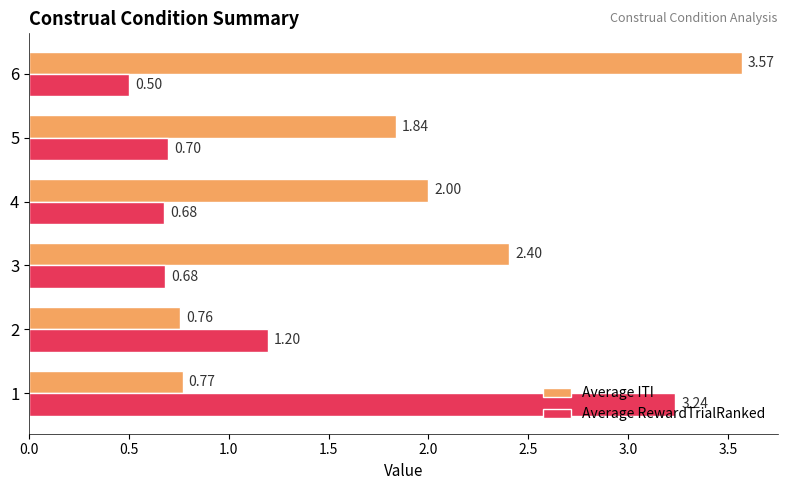

Which series has the largest total across all categories?

Average ITI